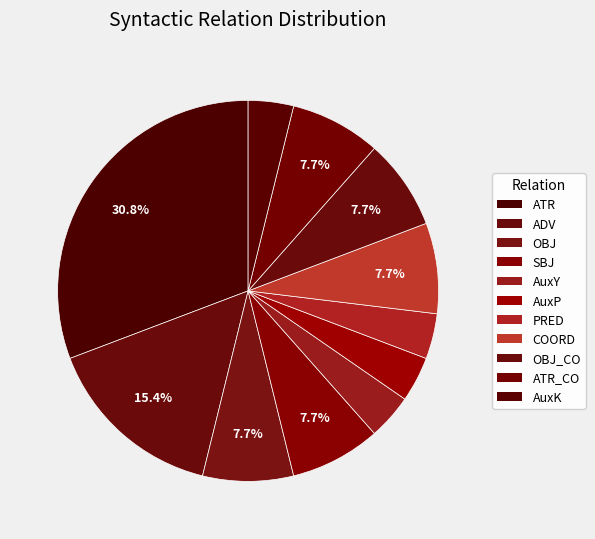

How many slices are in this pie chart?

11